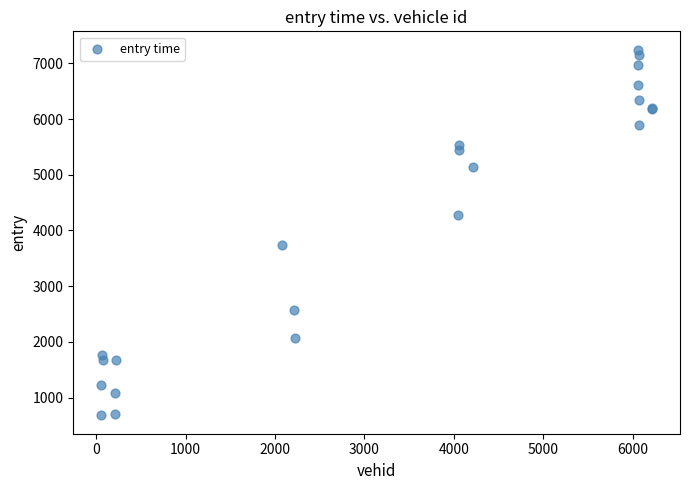

What Y value in the scatter plot is closest to 3963?

3738.2